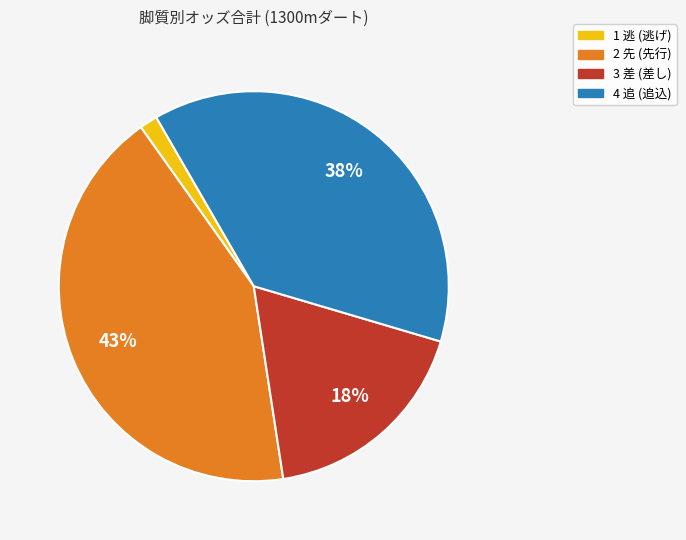

Is there a majority slice in this chart?

No